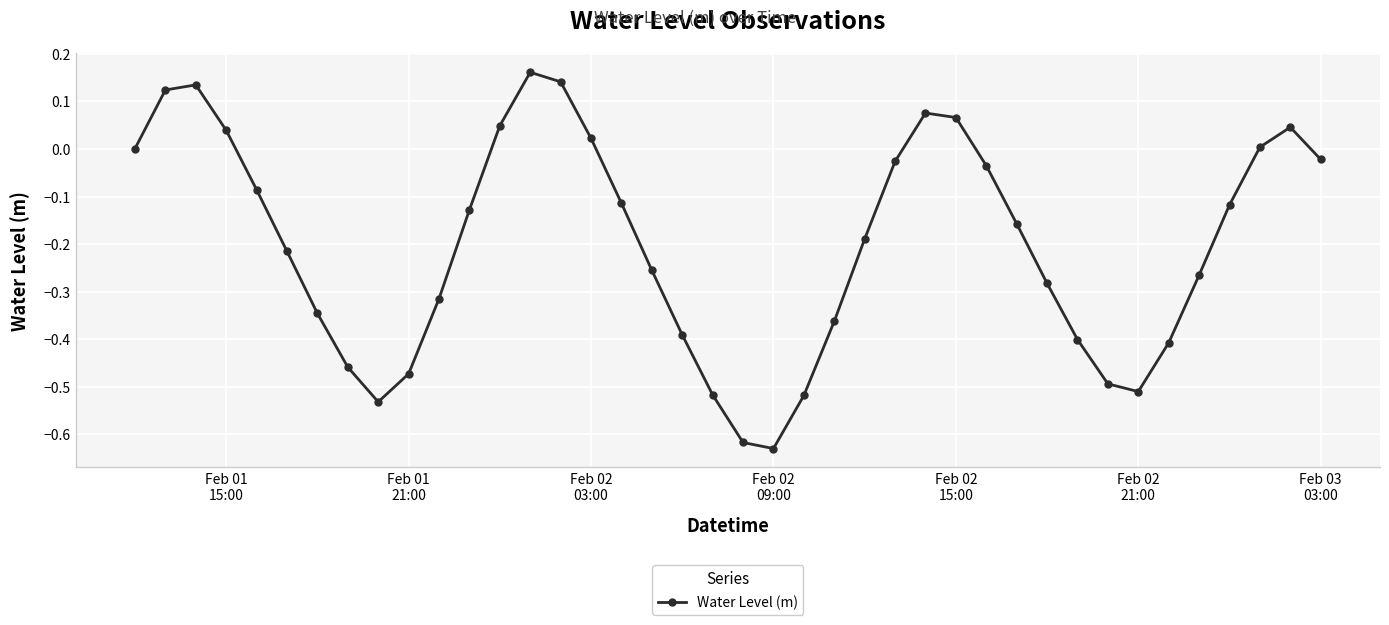

True or false: the data has more than 2 interior local peaks.

True